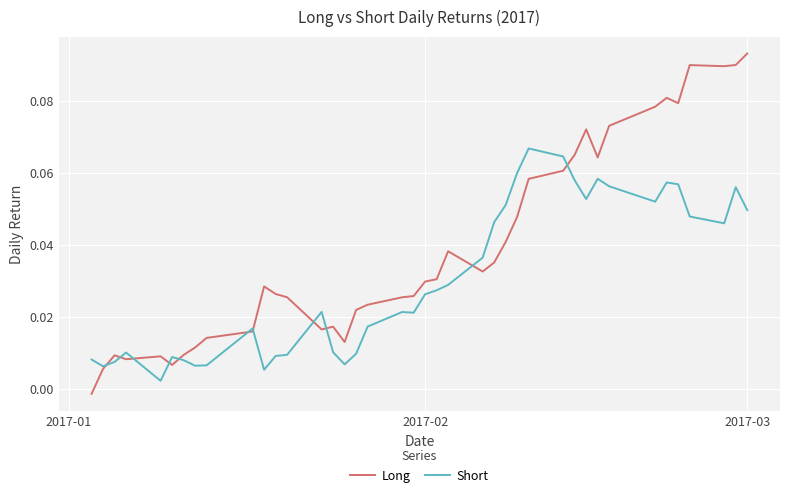

Is this an area chart (filled region under the line)?

No